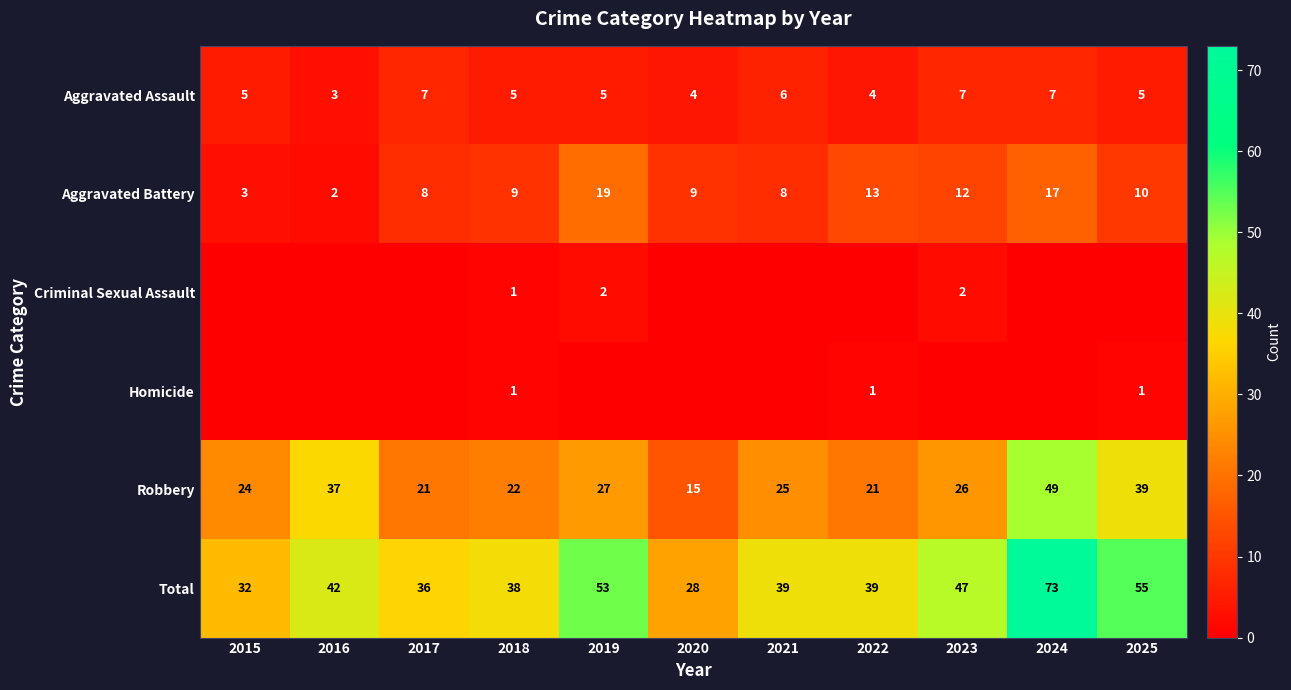

Is it true that Aggravated Assault equals 7 at 2019?

False